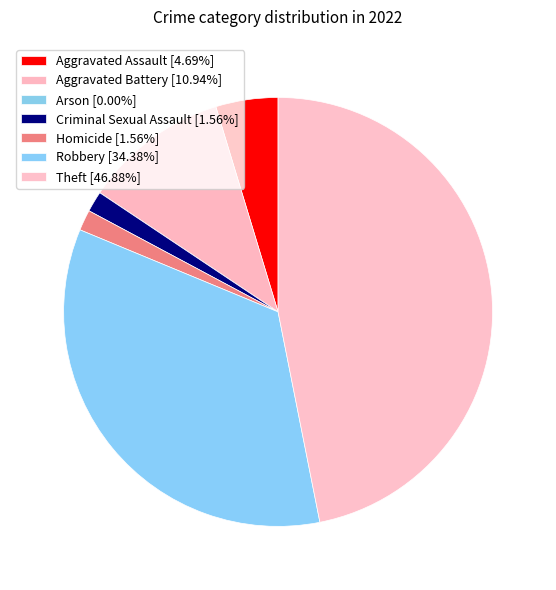

Count the number of slices in the pie.

7